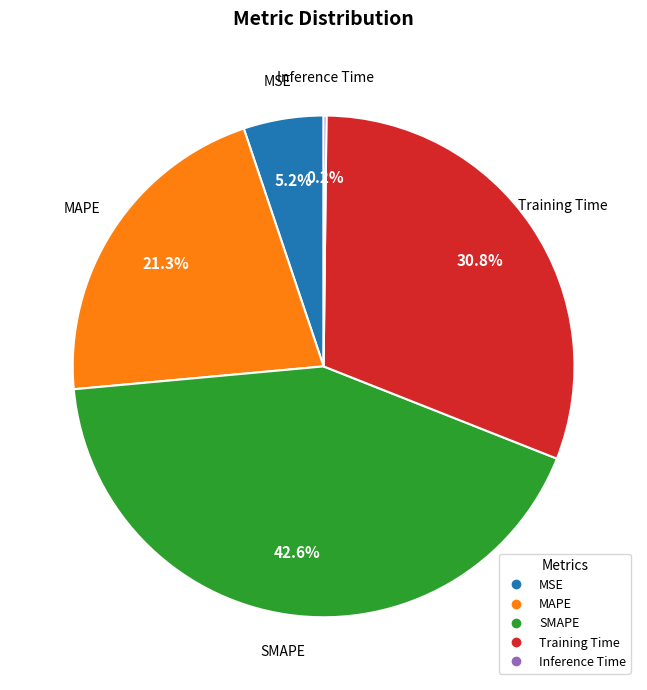

To the nearest percent, what is the difference between the SMAPE and Training Time slice percentages?

12%